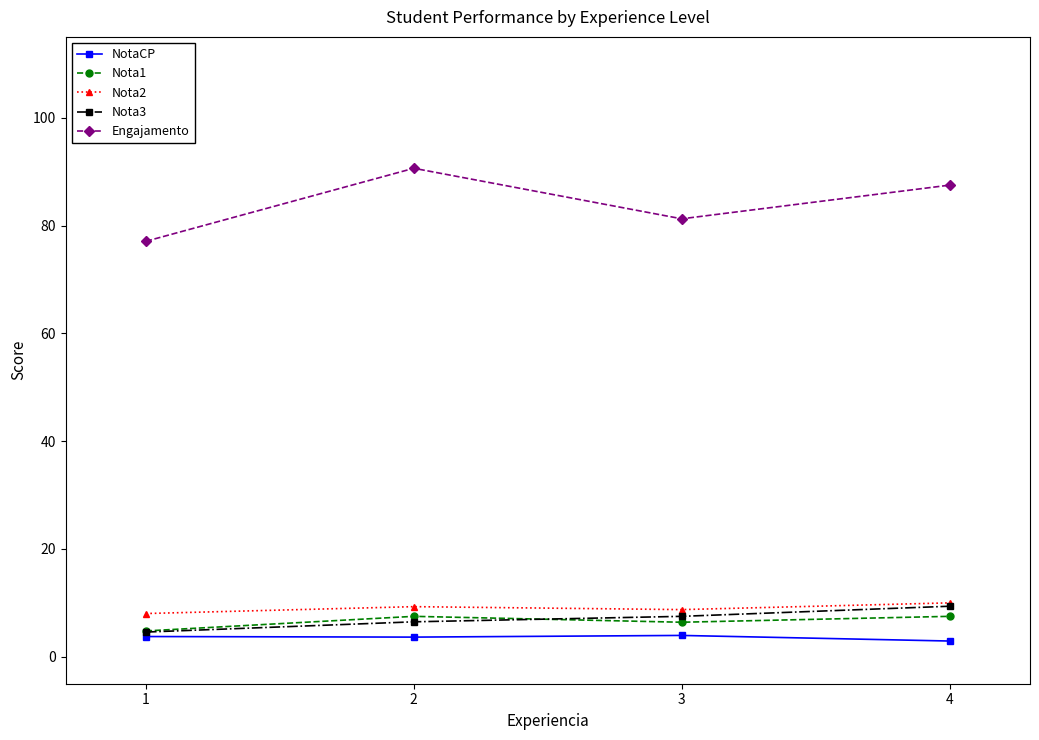

What are all the series names shown in the legend?

NotaCP, Nota1, Nota2, Nota3, Engajamento